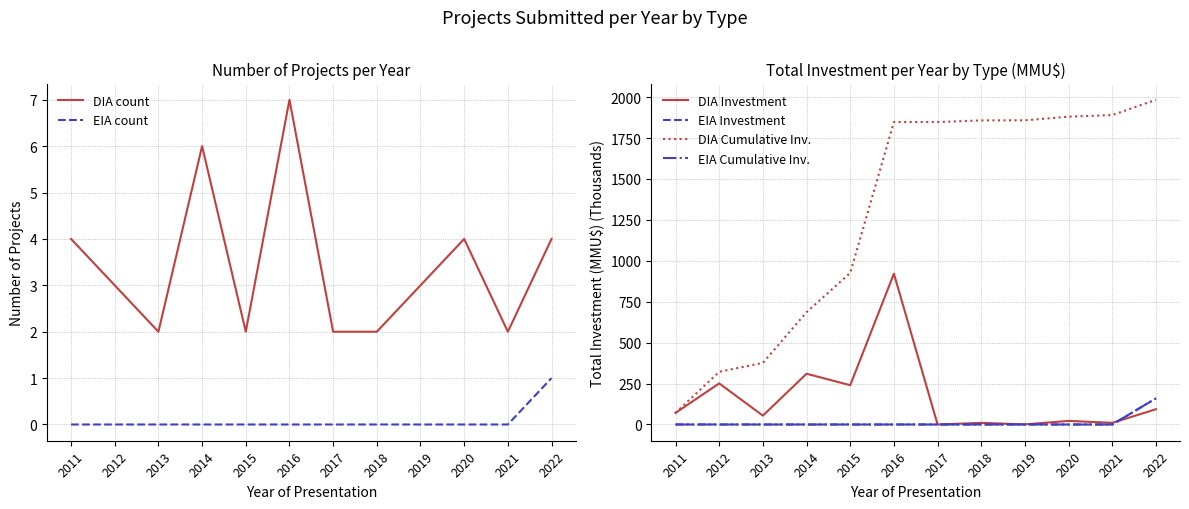

In DIA Investment, how many points are lower than both neighbors (excluding endpoints)?

5